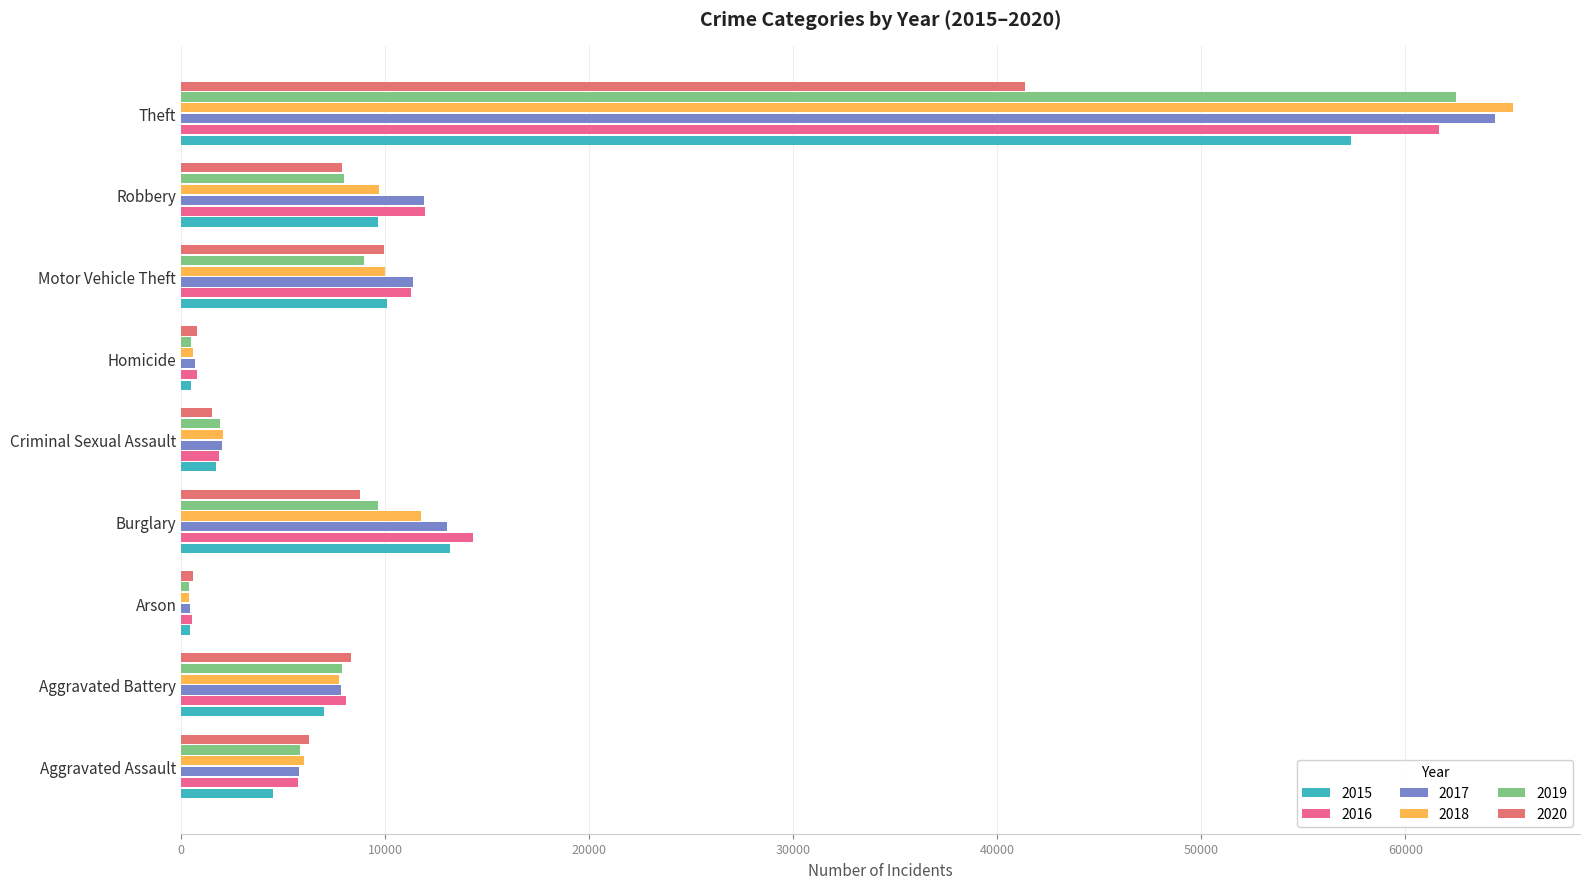

What is the lowest value of the 2015 series?

448